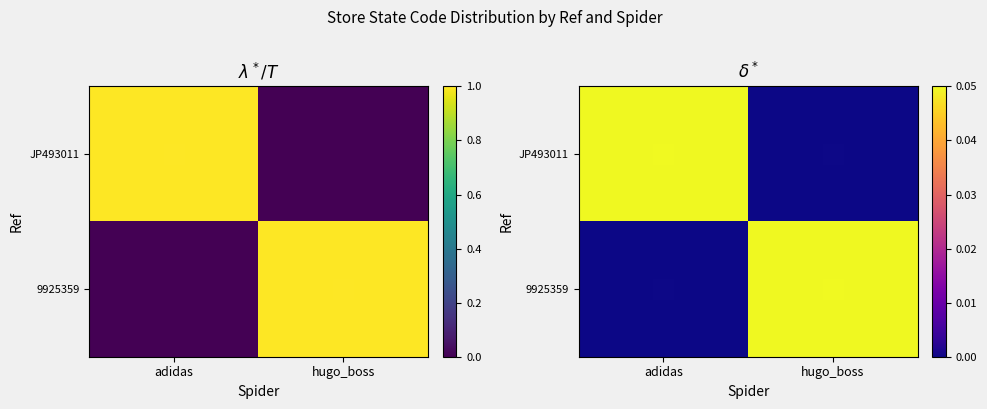

How many 9925359 values are between 0 and 1?

2